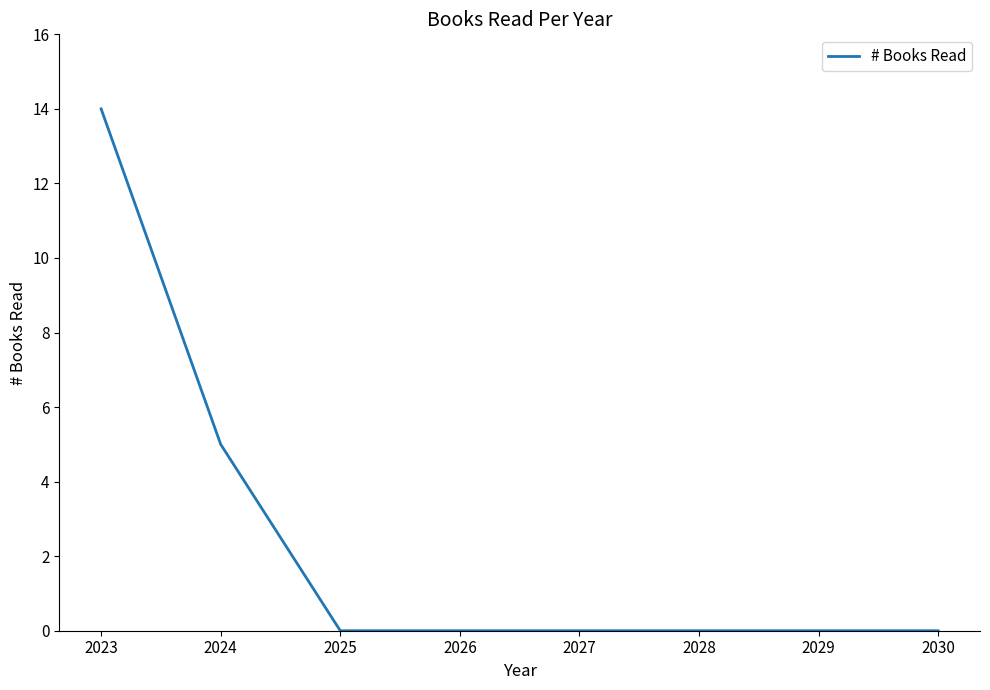

What is the change in value from 2023 to 2026?

-14